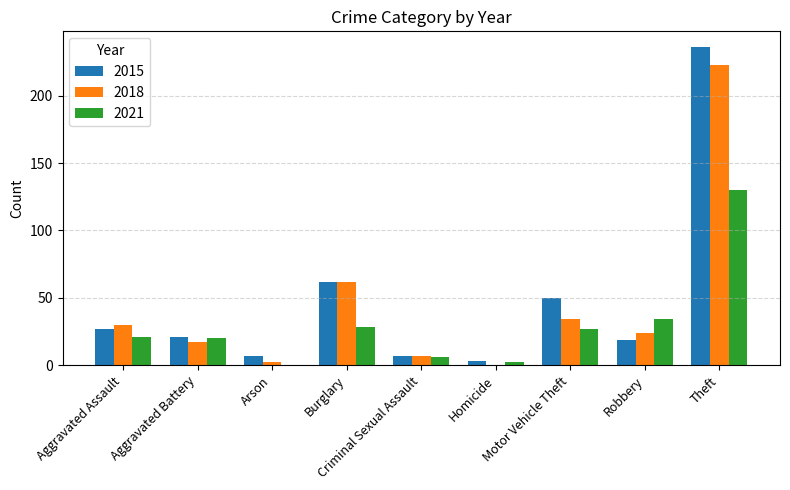

How many groups of bars are there?

9